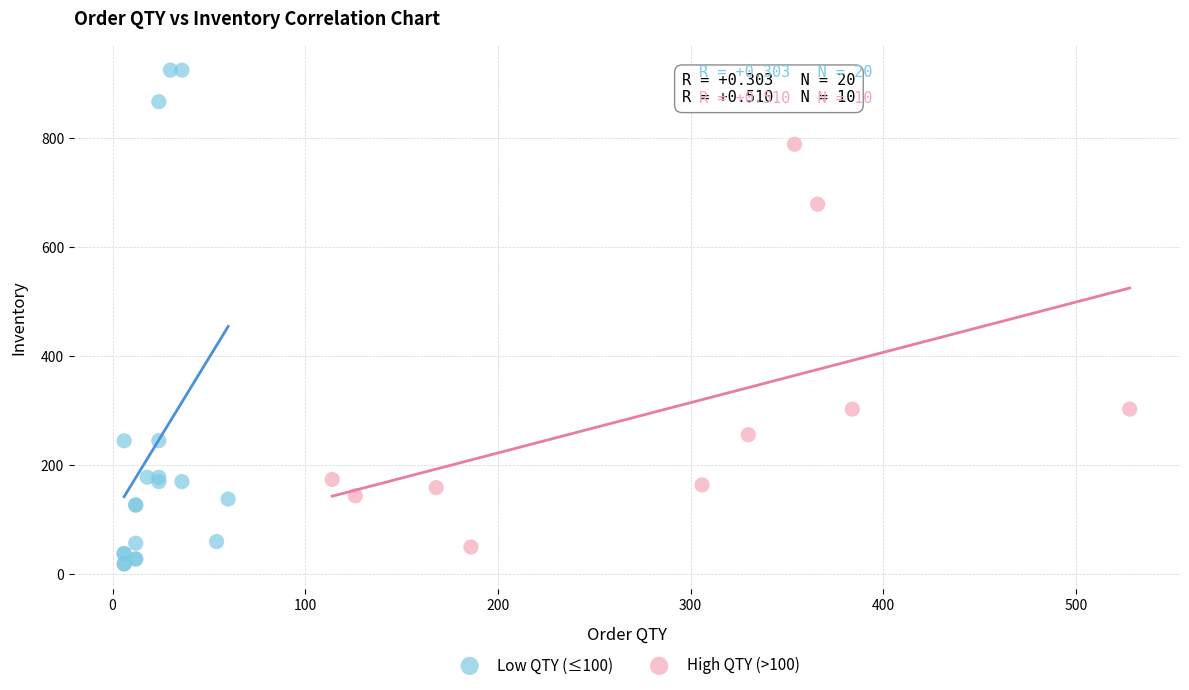

Which series has the largest Y range (max minus min)?

Low QTY (≤100)